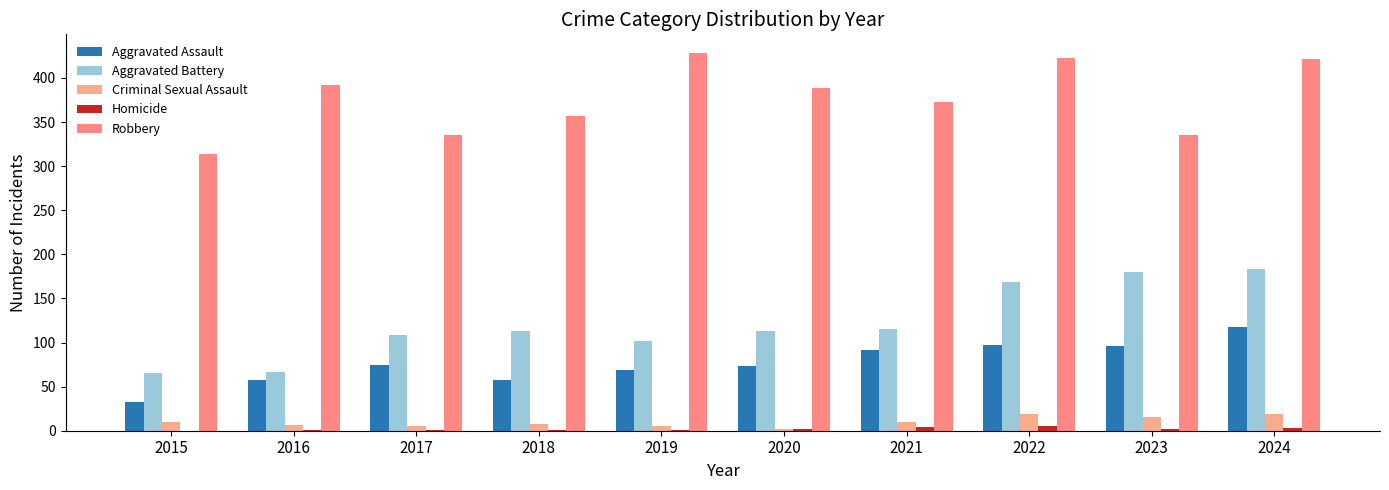

How many groups of bars are there?

10